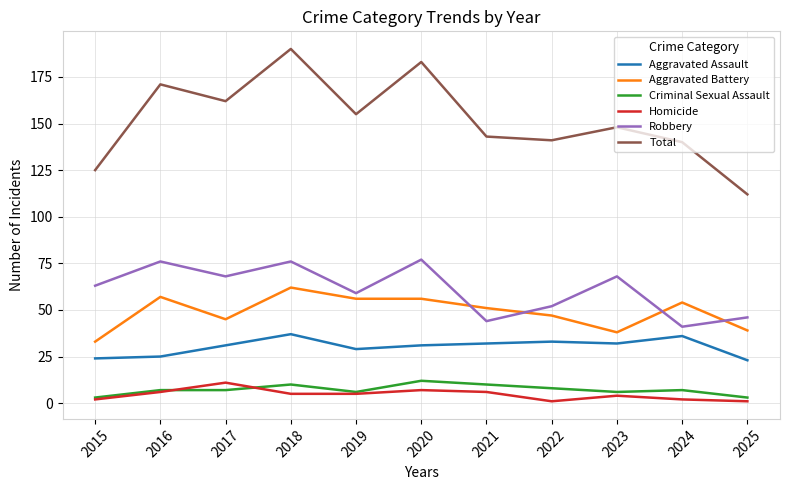

What is the sum of the Total values at 2019 and 2022?

296